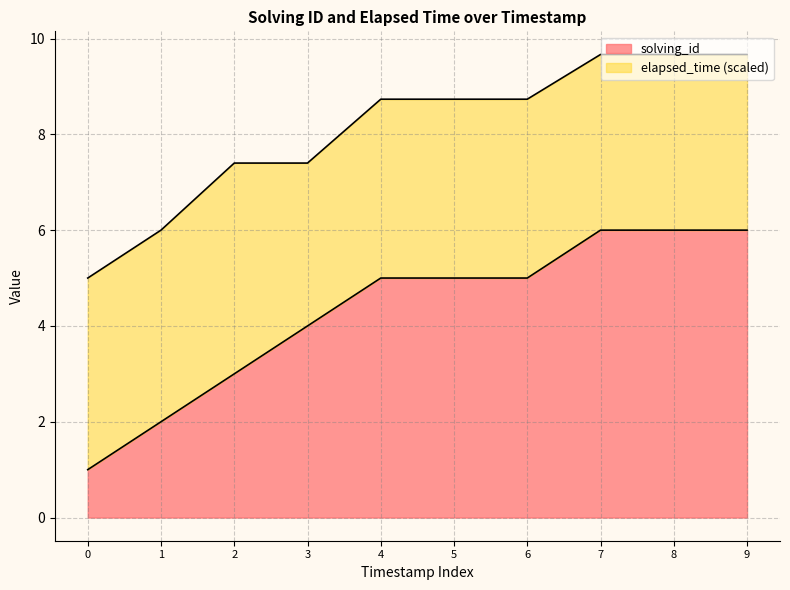

Reading left to right, list all the values displayed in this chart.

1510590451153=1	1510590474831=2	1510590501777=3	1510590521668=4	1510590583086=5	1510590583975=5	1510590584510=5	1510590644441=6	1510590645172=6	1510590645885=6